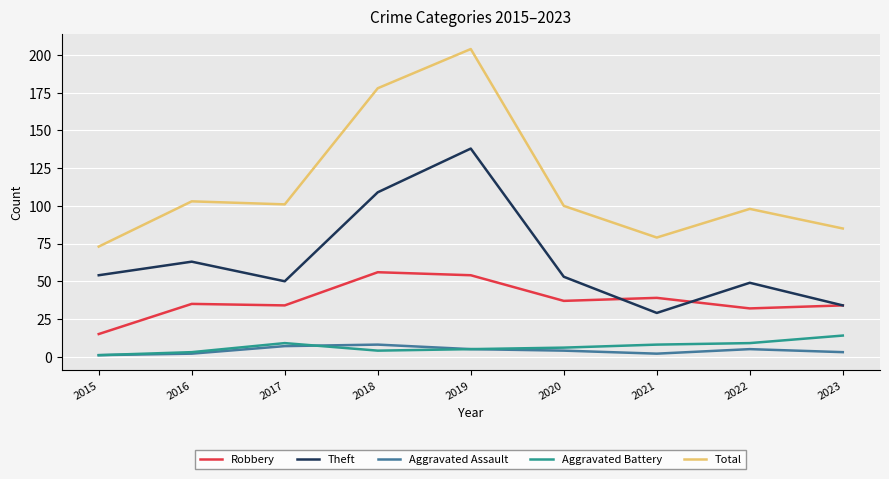

What are all the series names shown in the legend?

Robbery, Theft, Aggravated Assault, Aggravated Battery, Total